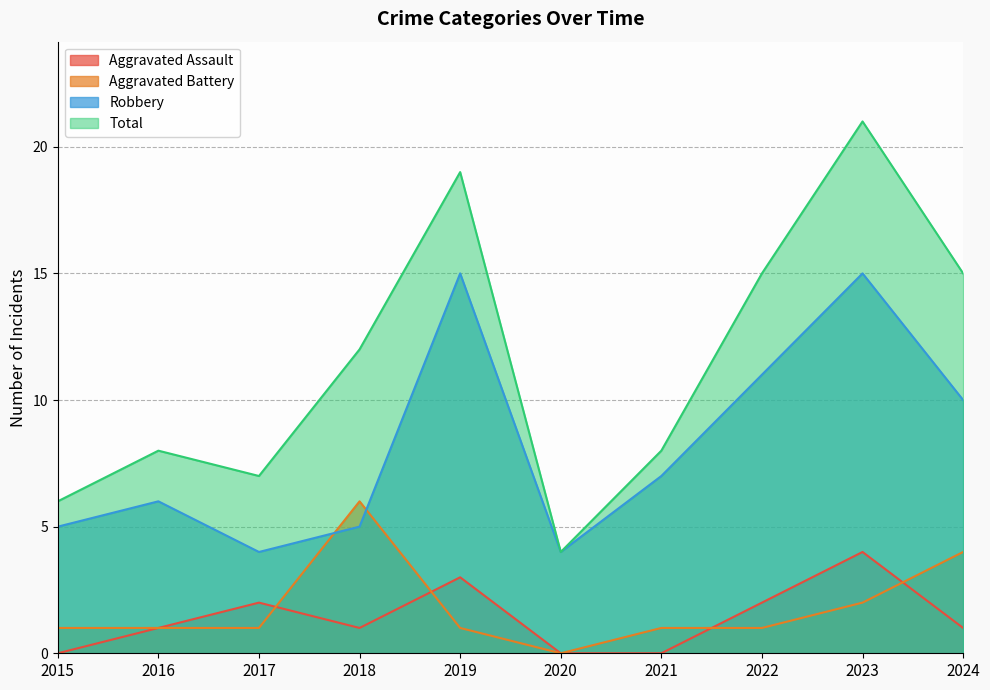

True or false: Total and Aggravated Battery cross at least once.

False